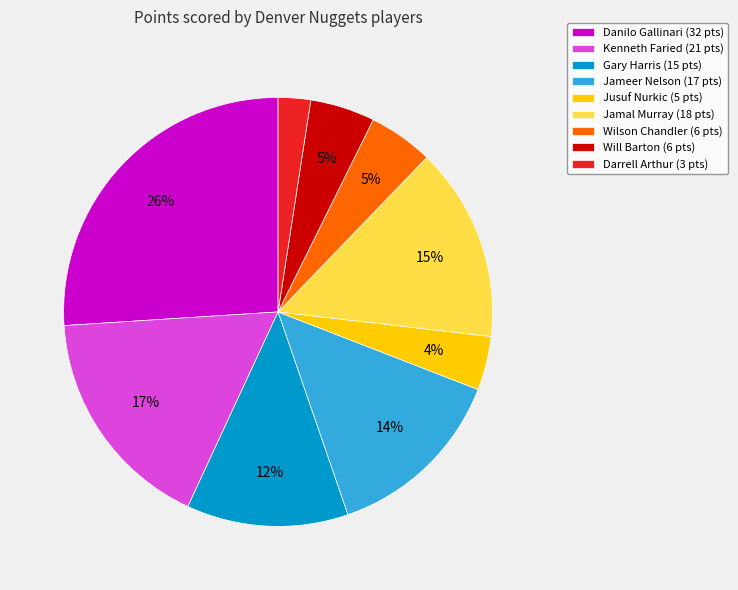

Do Jusuf Nurkic (5 pts) and Danilo Gallinari (32 pts) together represent more than half of the pie?

No